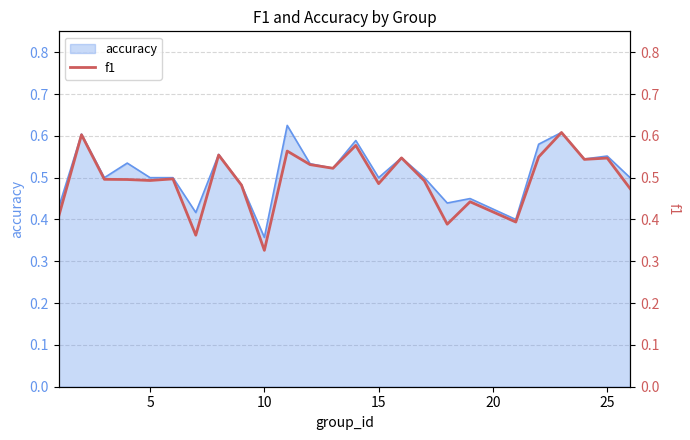

At which label does accuracy reach its minimum?

10